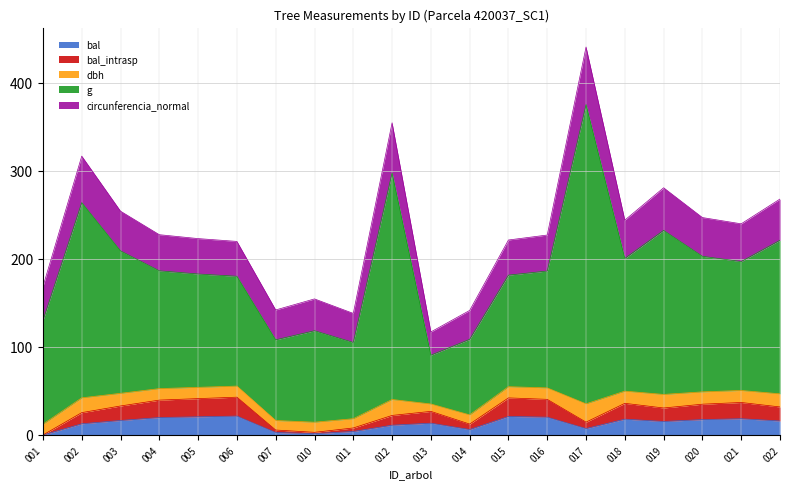

The bal series shows 5.2 at 020. True or false?

False